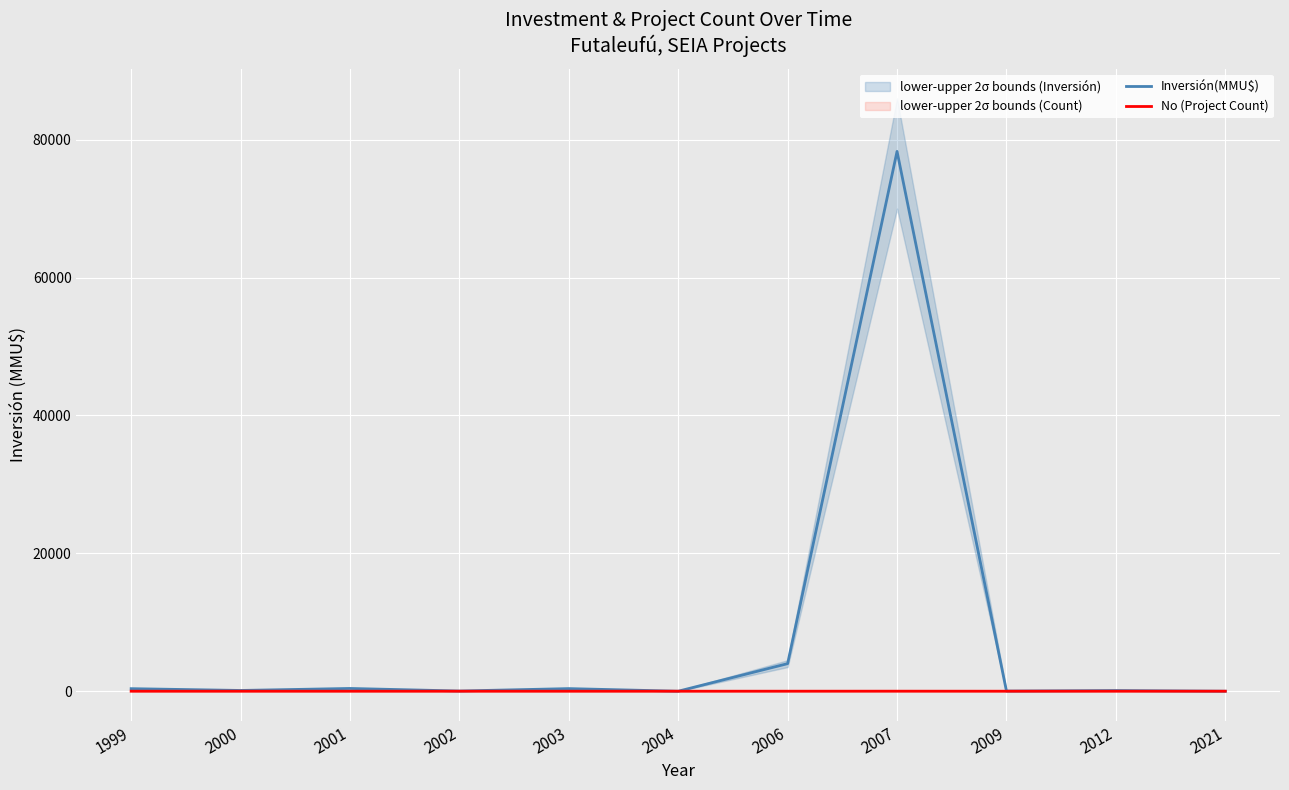

True or false: No (Project Count) and Inversión(MMU$) intersect in this chart.

True